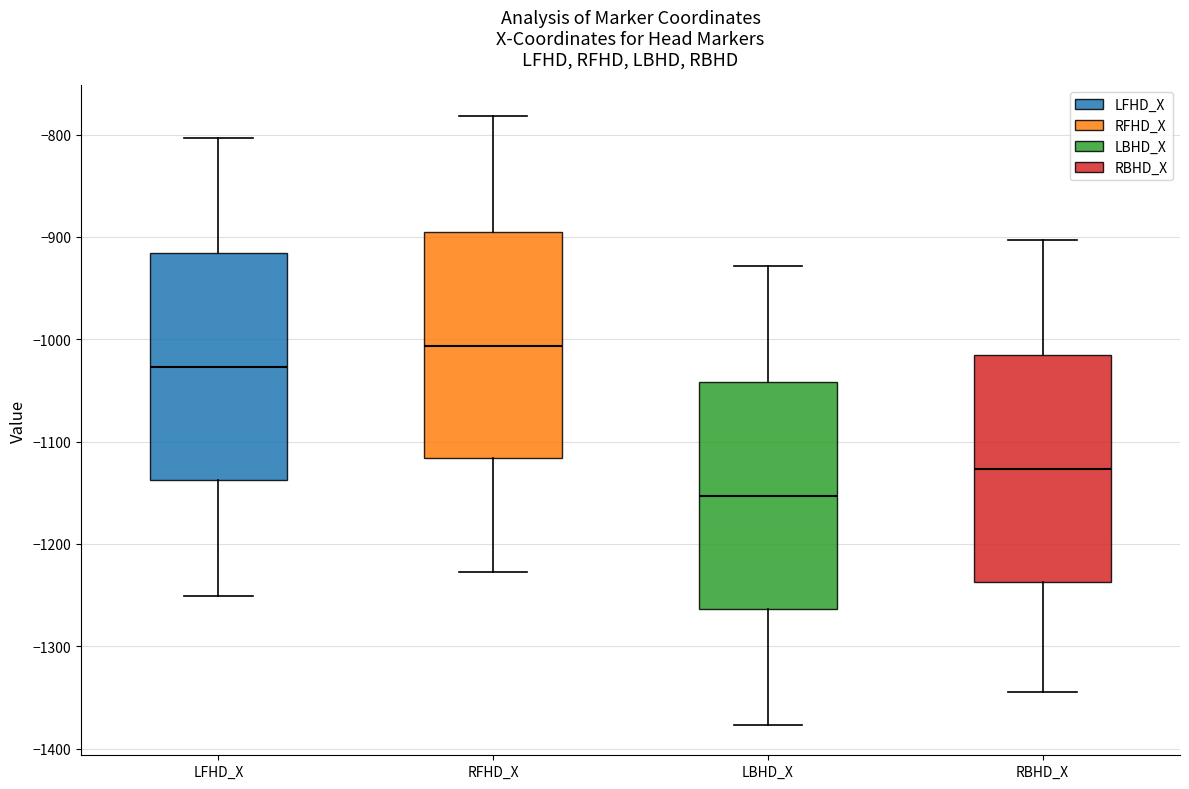

Reading left to right, read every box against the y-axis: the position of its median line, the range the box covers, and the ends of its whiskers. The values are not printed on the chart, so give them approximately, as read against the axis.

LFHD_X: median -1030, box -1140 to -920, whiskers -1250 to -800
RFHD_X: median -1010, box -1120 to -890, whiskers -1230 to -780
LBHD_X: median -1150, box -1260 to -1040, whiskers -1380 to -930
RBHD_X: median -1130, box -1240 to -1010, whiskers -1350 to -900